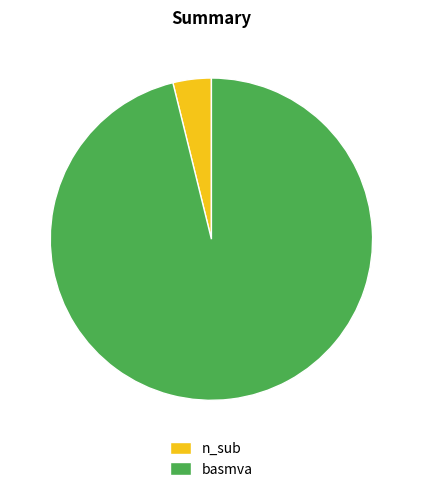

Which category has the smallest portion of the pie?

n_sub